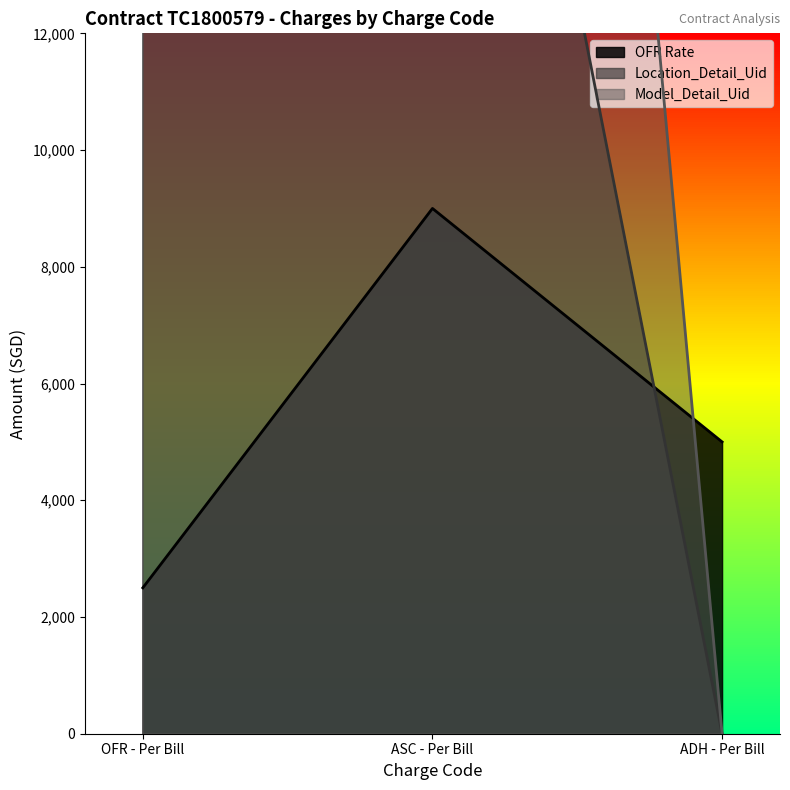

What value does the OFR Rate series have at ASC - Per Bill?

9000